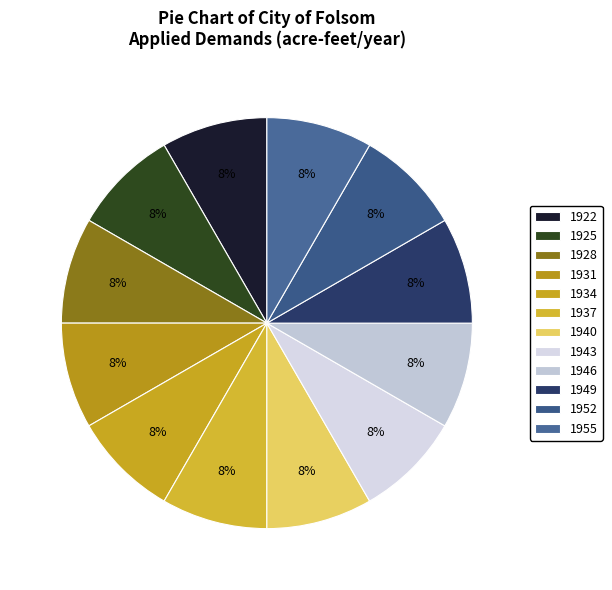

To the nearest percent, what portion does 1931 represent?

8%